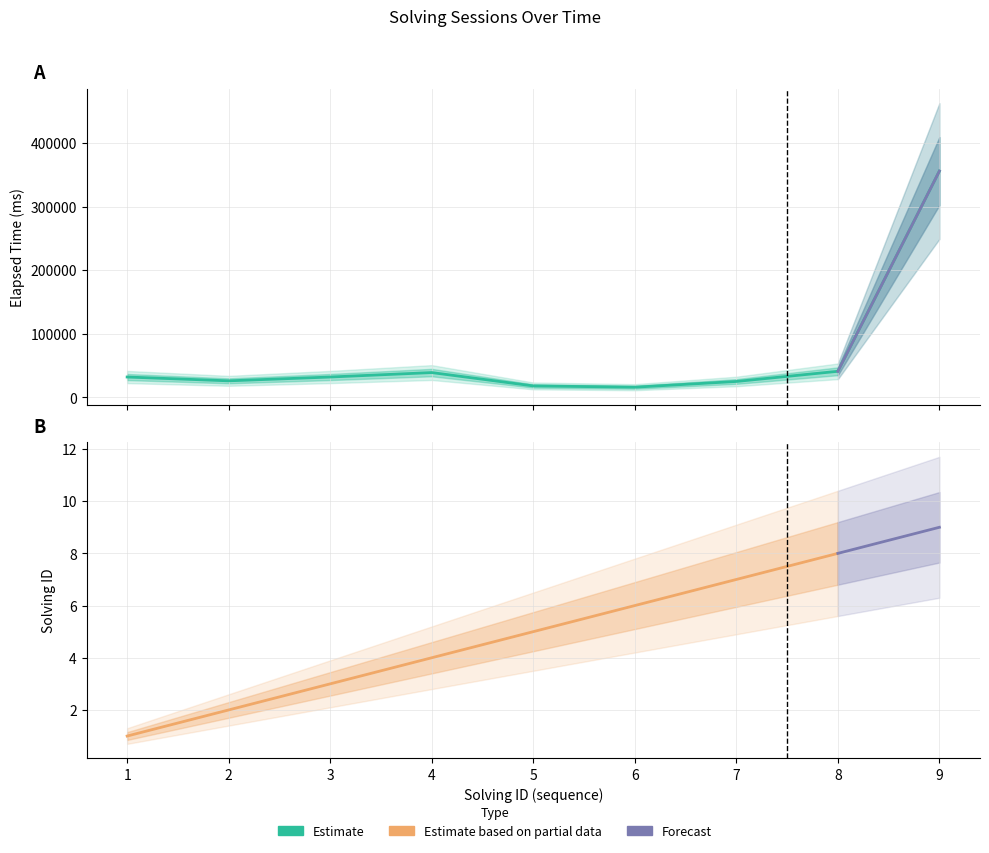

List the labels in order of value, smallest first.

6, 5, 7, 2, 1, 3, 4, 8, 9